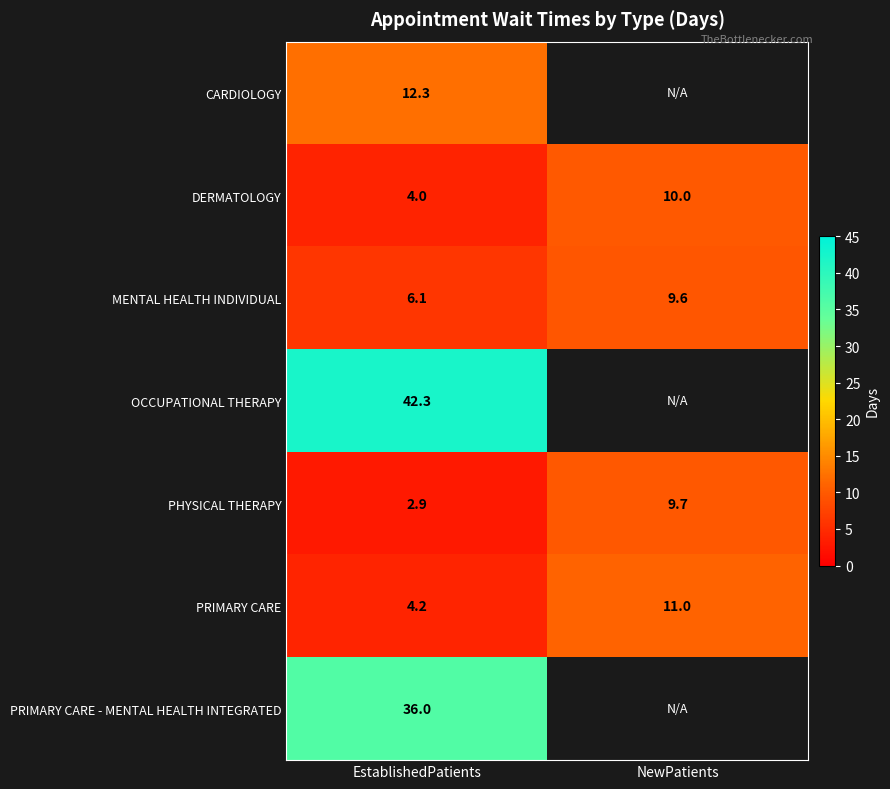

At EstablishedPatients, list the series in order from largest to smallest.

OCCUPATIONAL THERAPY, PRIMARY CARE - MENTAL HEALTH INTEGRATED, CARDIOLOGY, MENTAL HEALTH INDIVIDUAL, PRIMARY CARE, DERMATOLOGY, PHYSICAL THERAPY